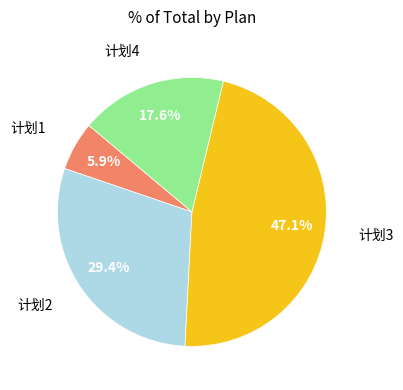

Is there any slice that represents more than half of the pie?

No